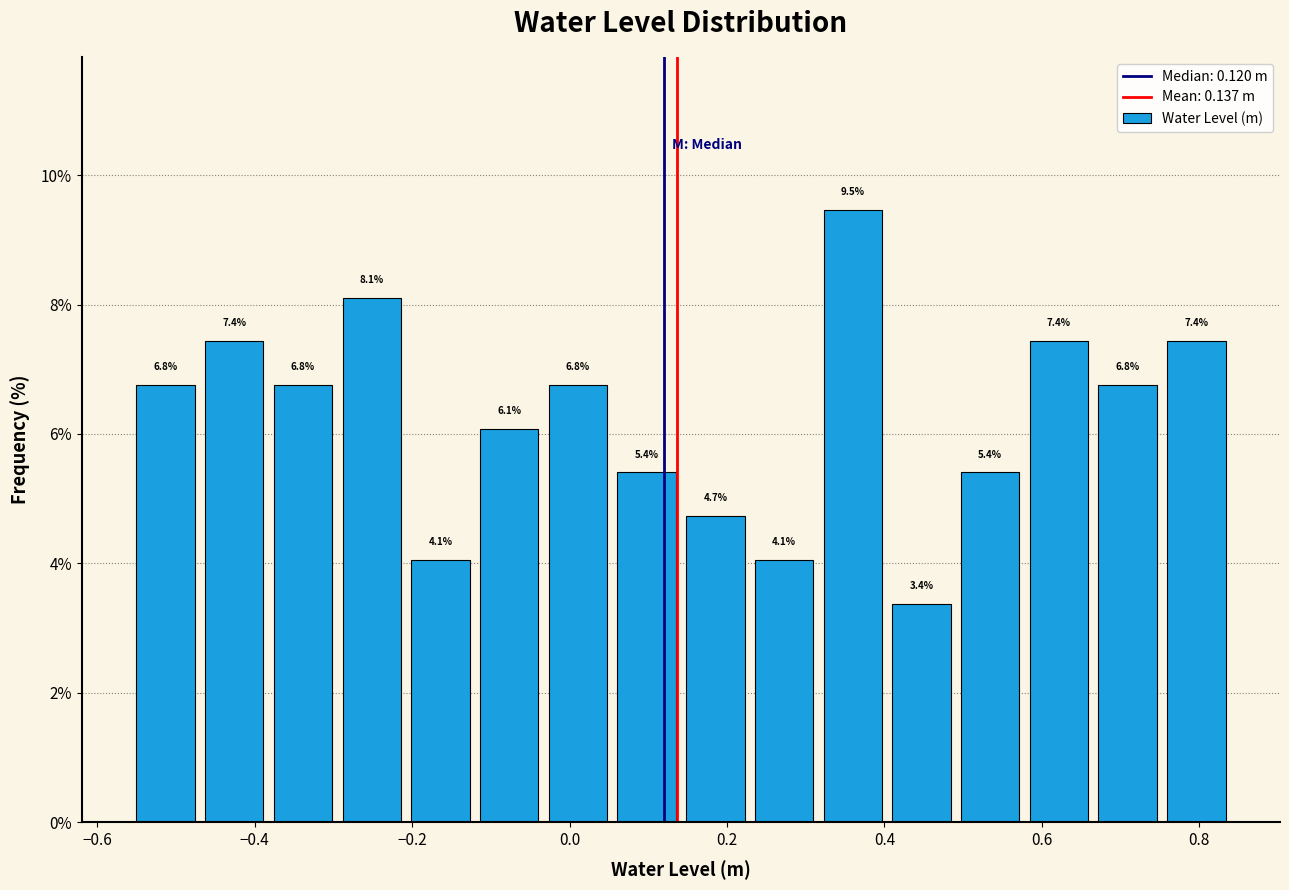

Reading left to right, transcribe this chart: for each bar, give the range it covers on the x-axis and its height. The bar edges are not printed on the chart, so give them approximately, as read against the axis.

-0.56 to -0.46: 6.8
-0.46 to -0.38: 7.4
-0.38 to -0.30: 6.8
-0.30 to -0.20: 8.1
-0.20 to -0.12: 4.1
-0.12 to -0.04: 6.1
-0.04 to 0.06: 6.8
0.06 to 0.14: 5.4
0.14 to 0.22: 4.7
0.22 to 0.32: 4.1
0.32 to 0.40: 9.5
0.40 to 0.50: 3.4
0.50 to 0.58: 5.4
0.58 to 0.66: 7.4
0.66 to 0.76: 6.8
0.76 to 0.84: 7.4